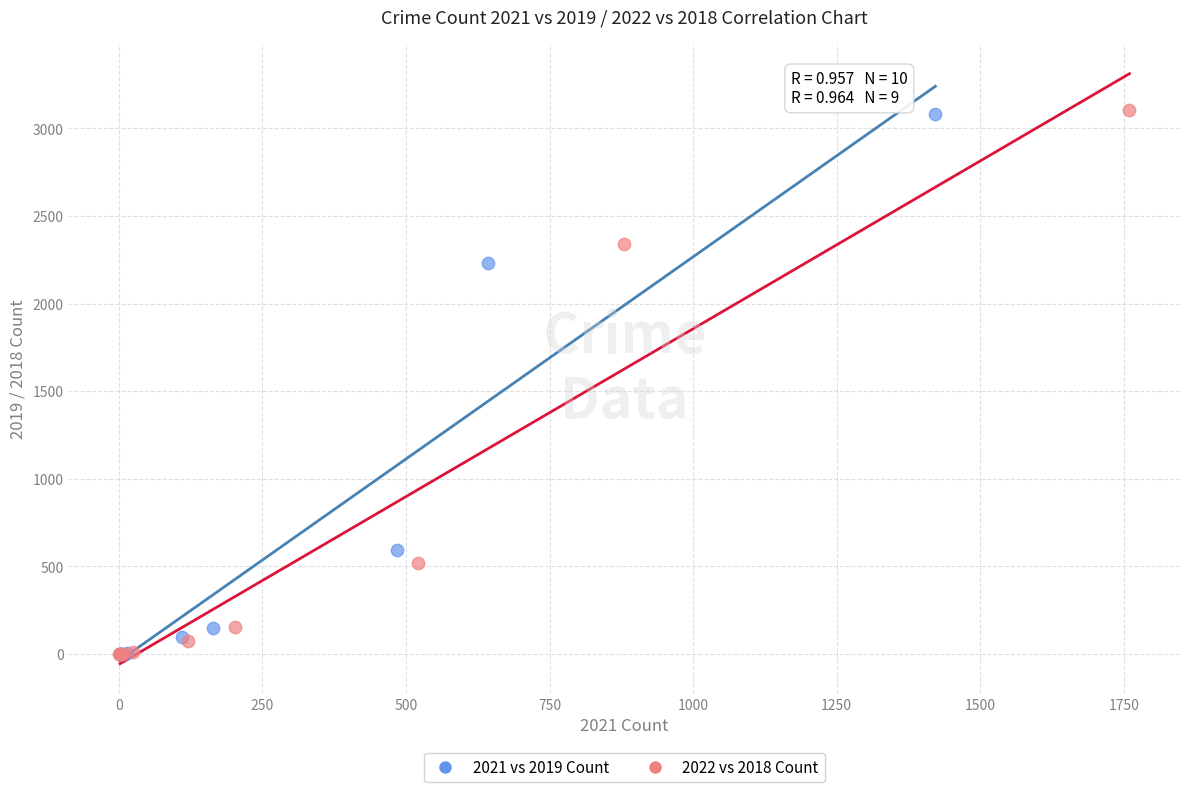

Which series has the largest Y range (max minus min)?

2022 vs 2018 Count